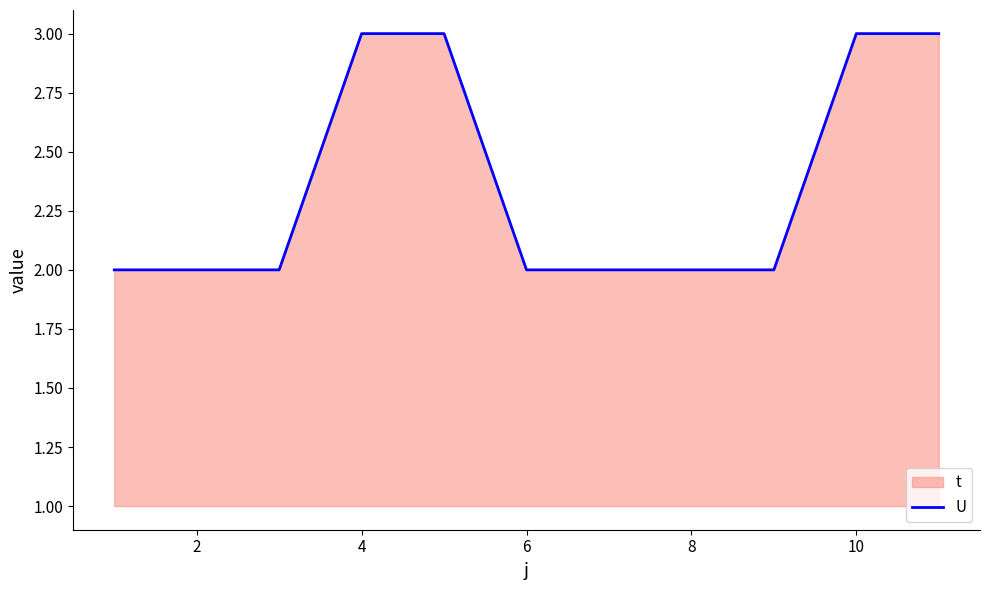

Is it true that the value at 8 is 3?

False